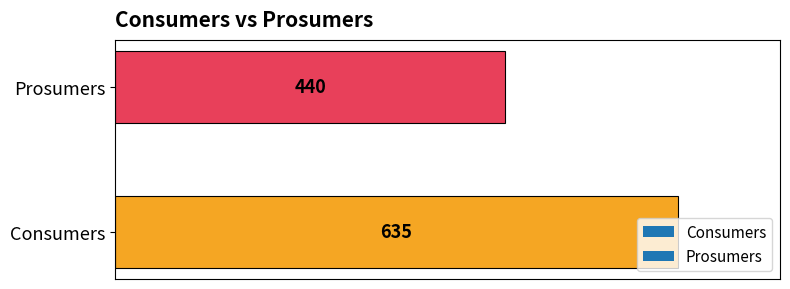

How many data points does each series have?

2